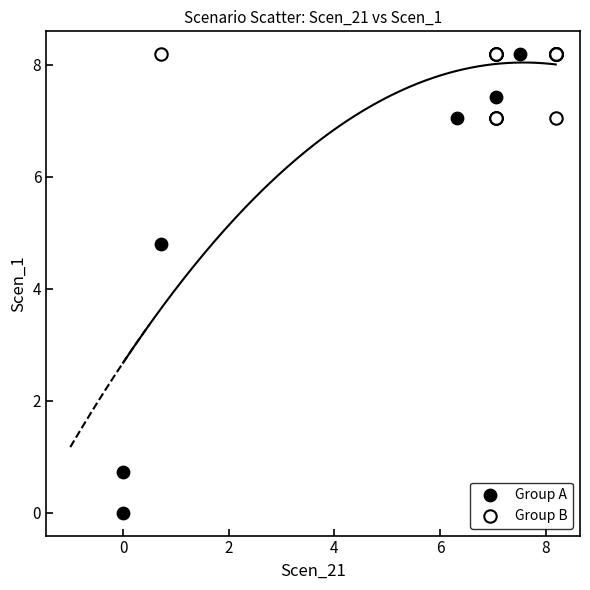

Which series has the largest Y range (max minus min)?

Group A